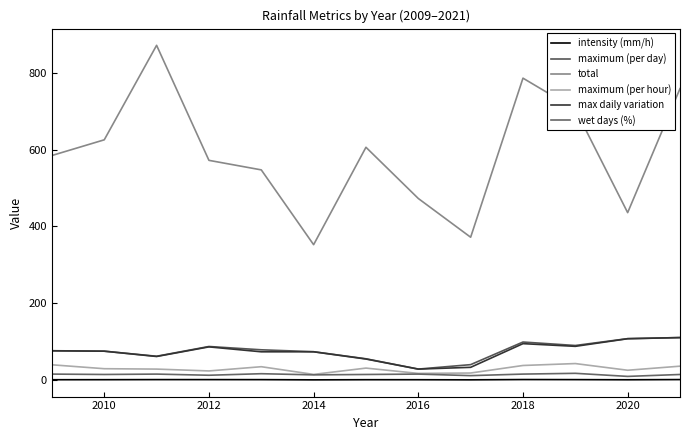

Does the chart have visible grid lines?

No